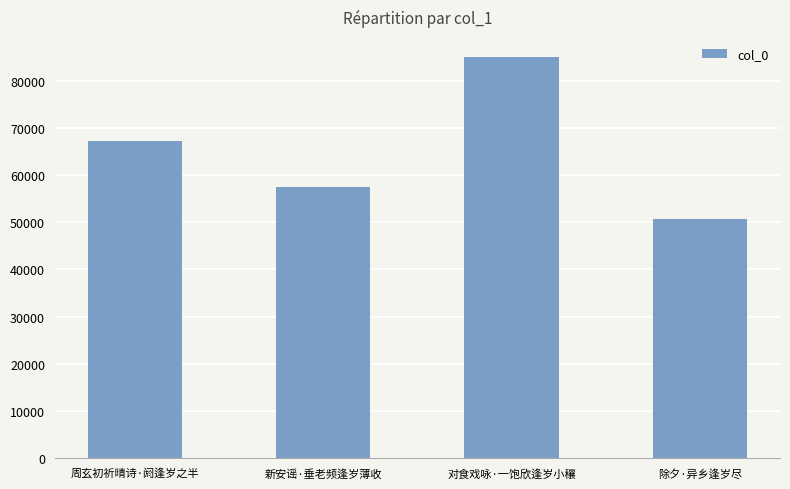

What is the average value?

65125